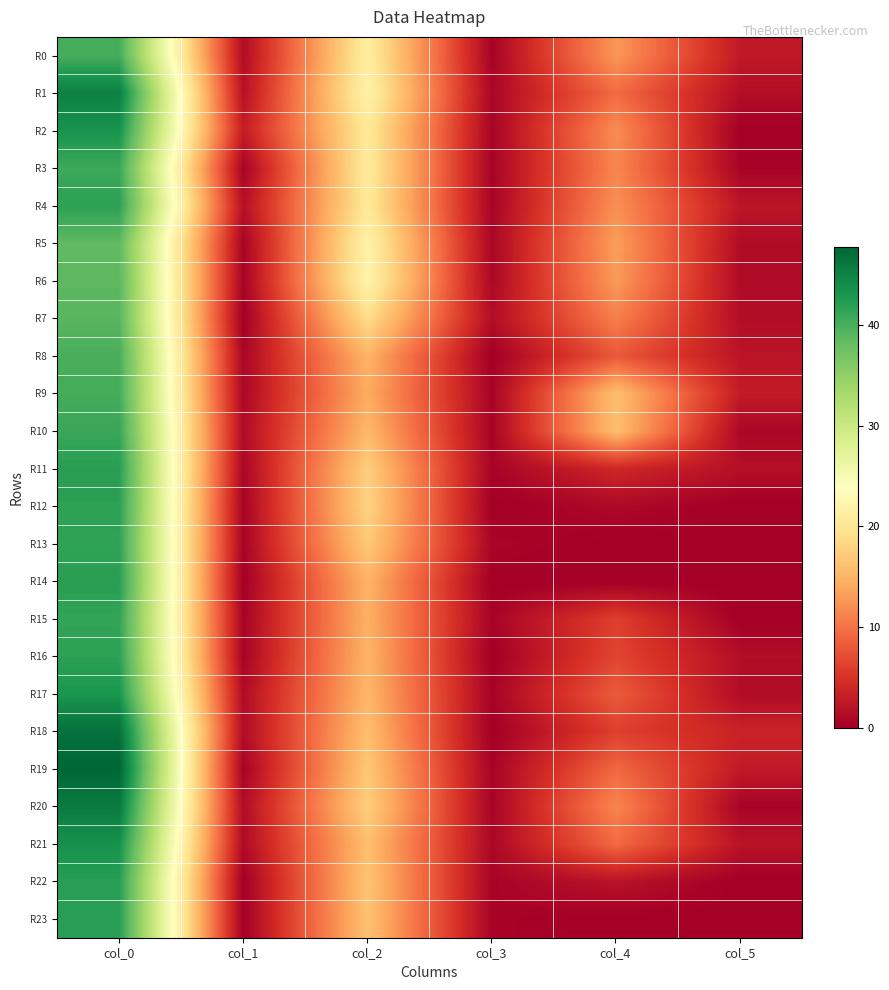

At col_3, list the series in order from largest to smallest.

R7, R6, R21, R1, R5, R13, R2, R4, R11, R20, R22, R9, R10, R15, R23, R0, R3, R17, R19, R8, R12, R14, R16, R18